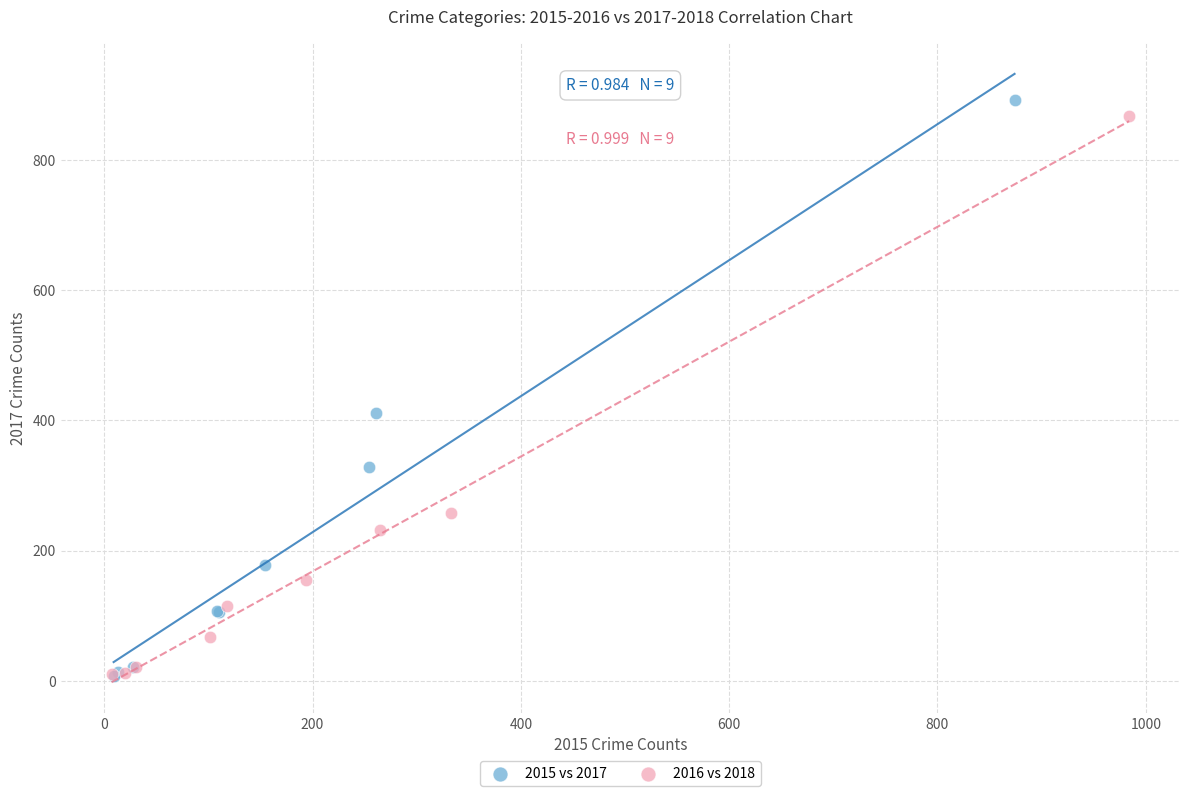

Which series has the largest Y range (max minus min)?

2015 vs 2017